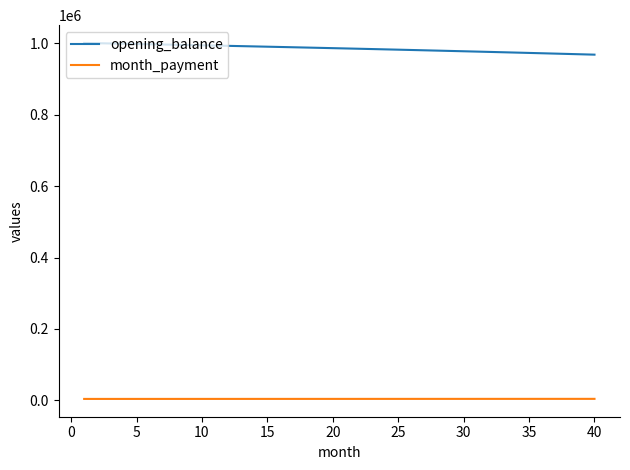

True or false: opening_balance and month_payment intersect in this chart.

False